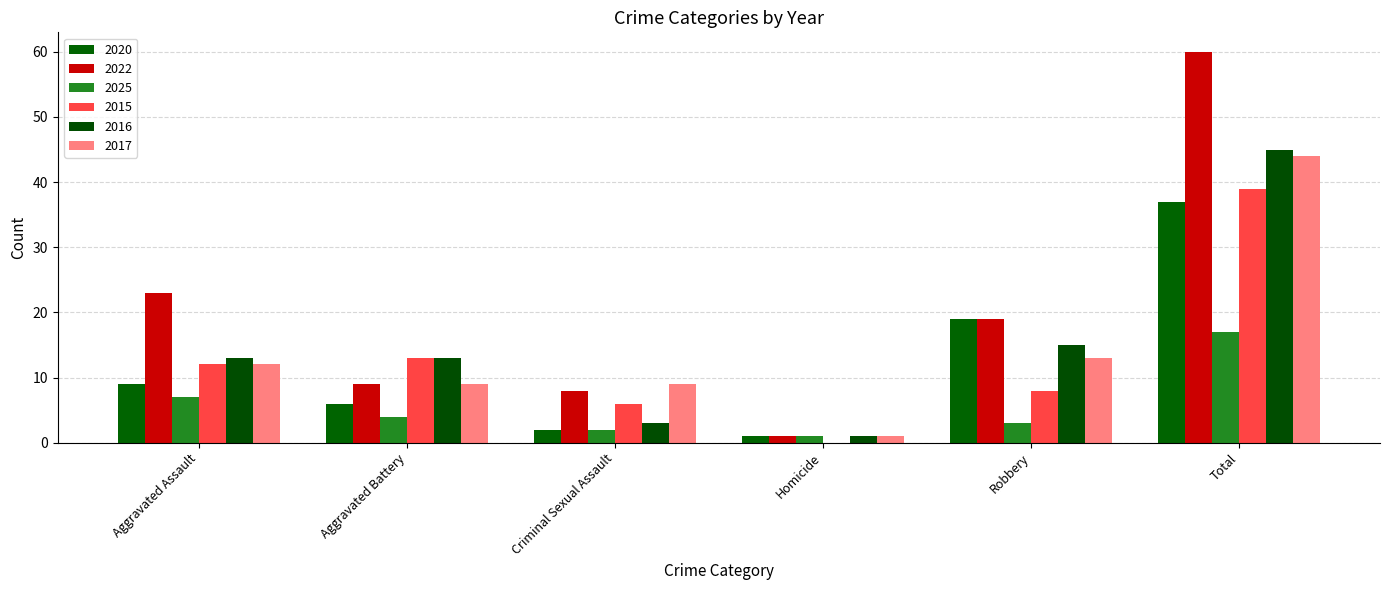

Reading right to left, list all the values displayed in this chart.

2020: Total=37	Robbery=19	Homicide=1	Criminal Sexual Assault=2	Aggravated Battery=6	Aggravated Assault=9
2022: Total=60	Robbery=19	Homicide=1	Criminal Sexual Assault=8	Aggravated Battery=9	Aggravated Assault=23
2025: Total=17	Robbery=3	Homicide=1	Criminal Sexual Assault=2	Aggravated Battery=4	Aggravated Assault=7
2015: Total=39	Robbery=8	Homicide=0	Criminal Sexual Assault=6	Aggravated Battery=13	Aggravated Assault=12
2016: Total=45	Robbery=15	Homicide=1	Criminal Sexual Assault=3	Aggravated Battery=13	Aggravated Assault=13
2017: Total=44	Robbery=13	Homicide=1	Criminal Sexual Assault=9	Aggravated Battery=9	Aggravated Assault=12